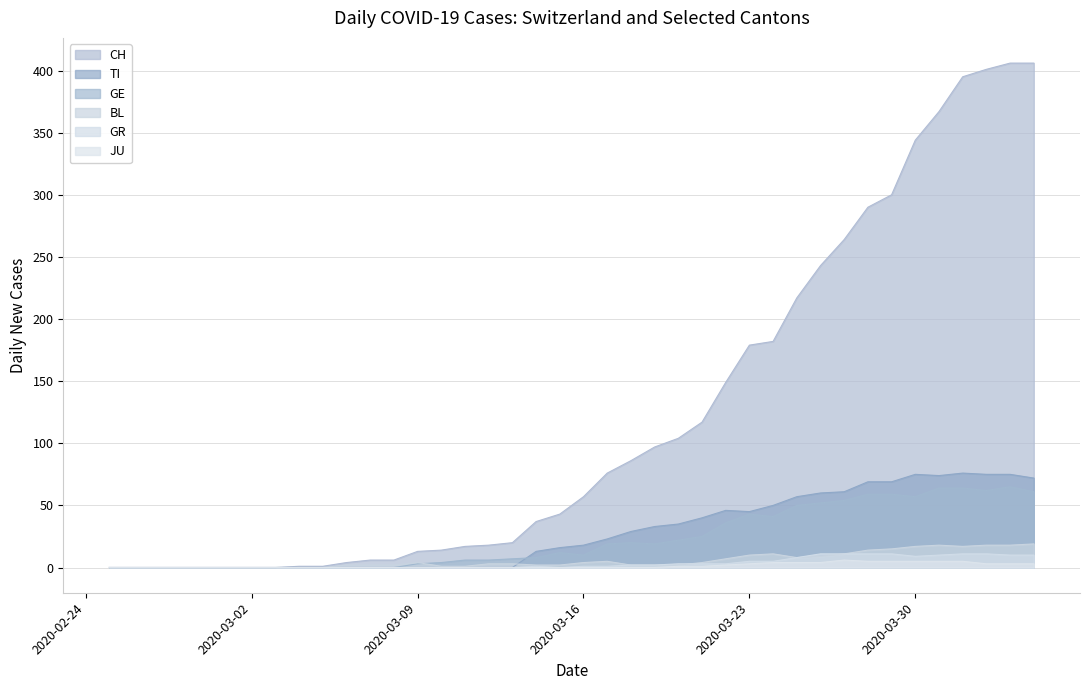

Which series has the largest total across all categories?

CH